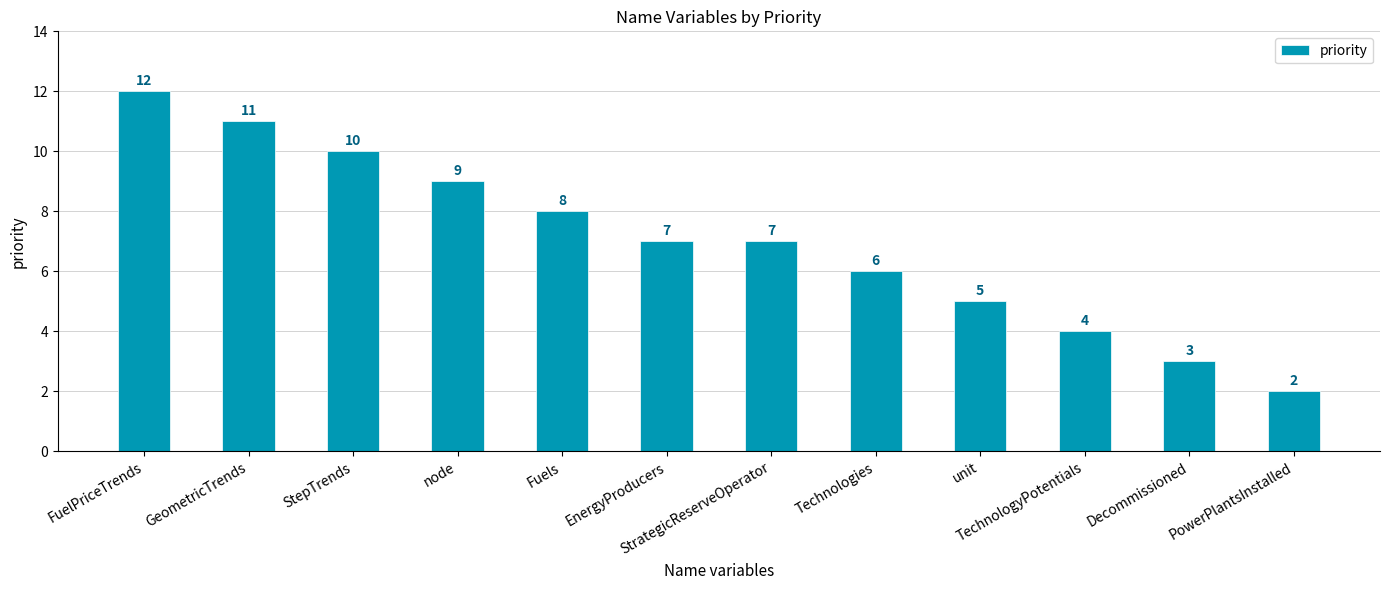

Are the bars grouped side by side (vs. stacked)?

No